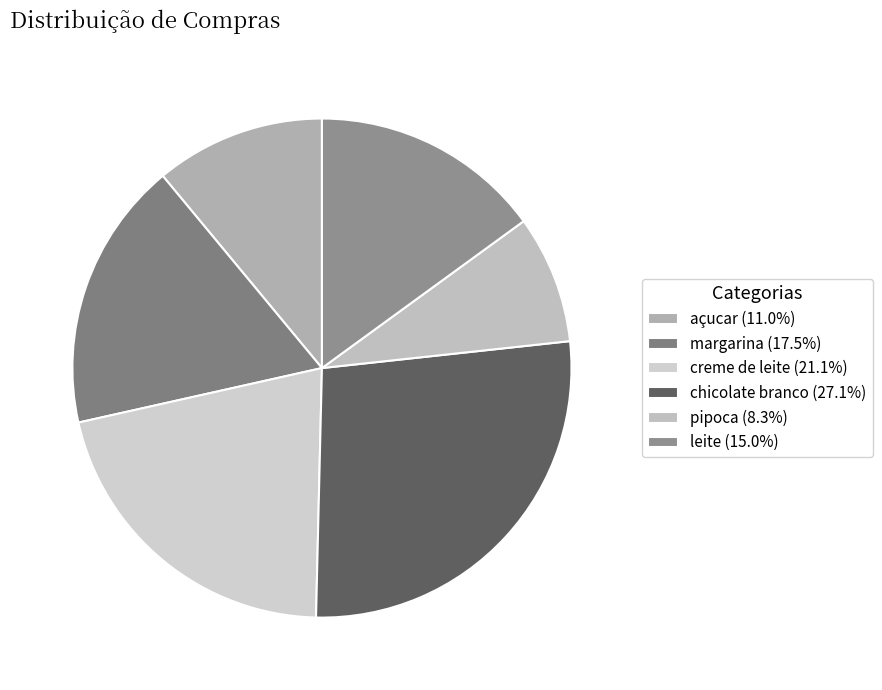

Rank the categories by value from highest to lowest.

chicolate branco, creme de leite, margarina, leite, açucar, pipoca